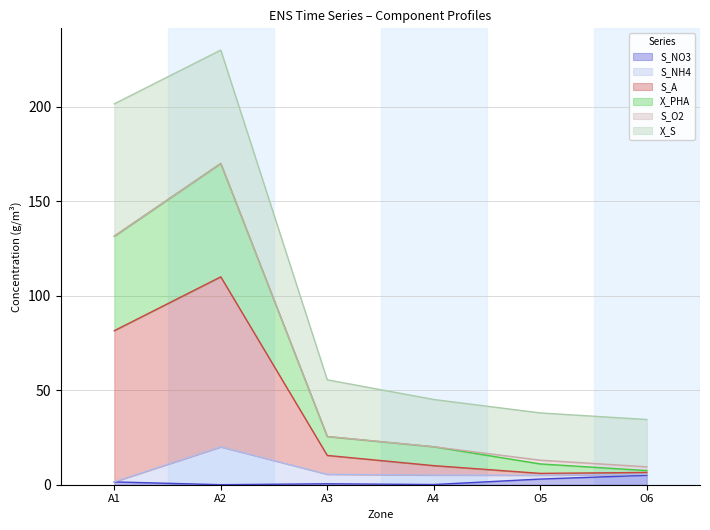

Where is the first local maximum for S_A?

A2